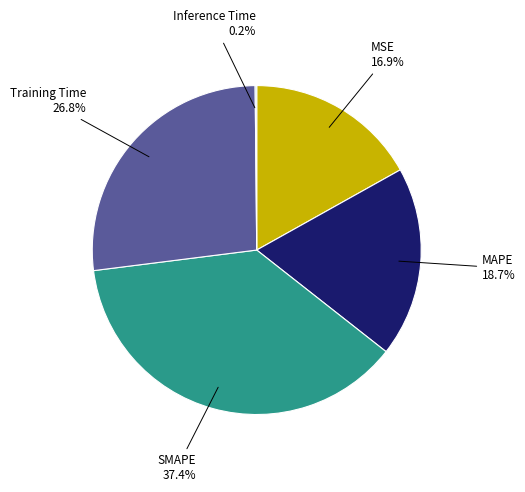

Which has a higher value, MAPE or Training Time?

Training Time